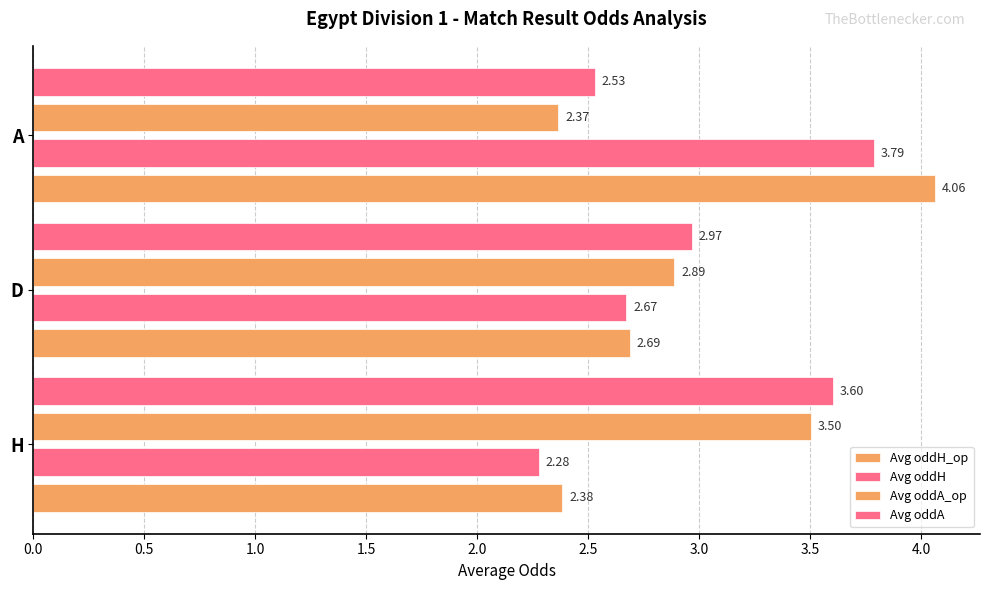

Count the number of categories in the chart.

3